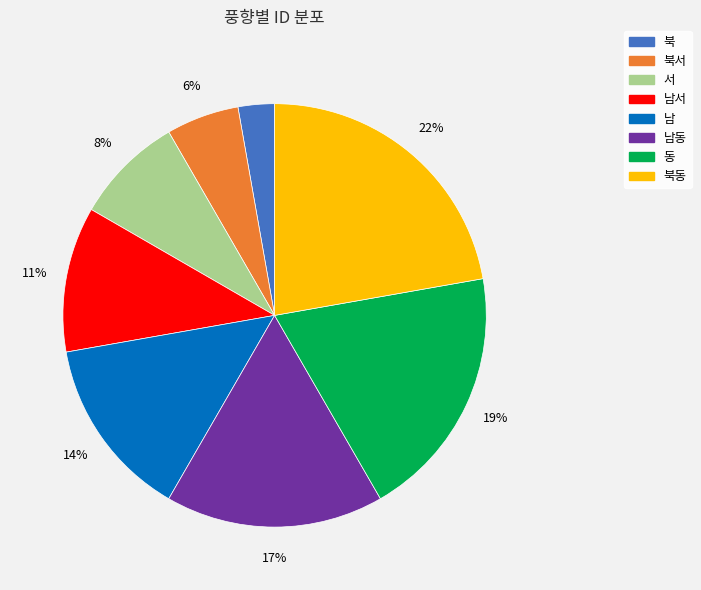

To the nearest percent, what is the average slice percentage?

12%